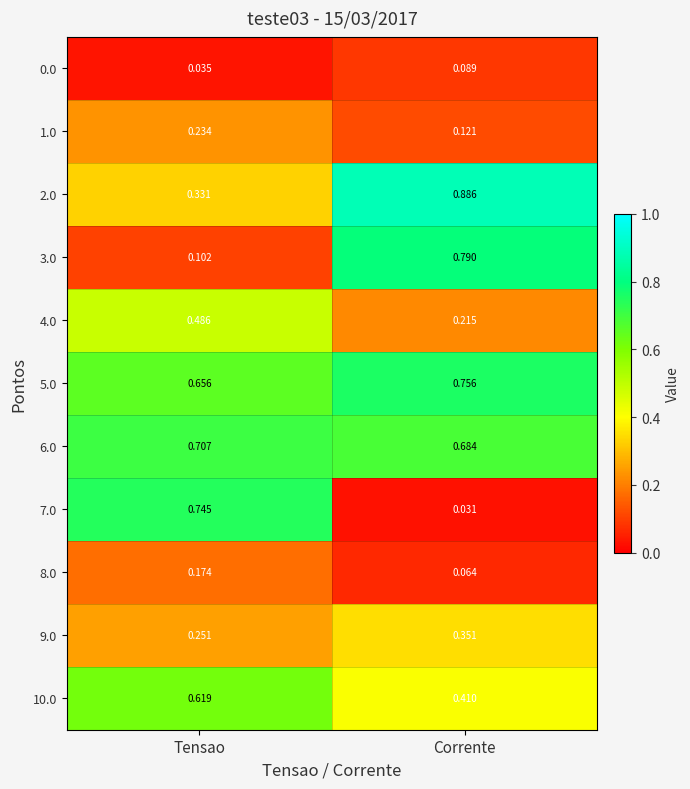

Where is 6.0 nearest to the value 0?

Corrente